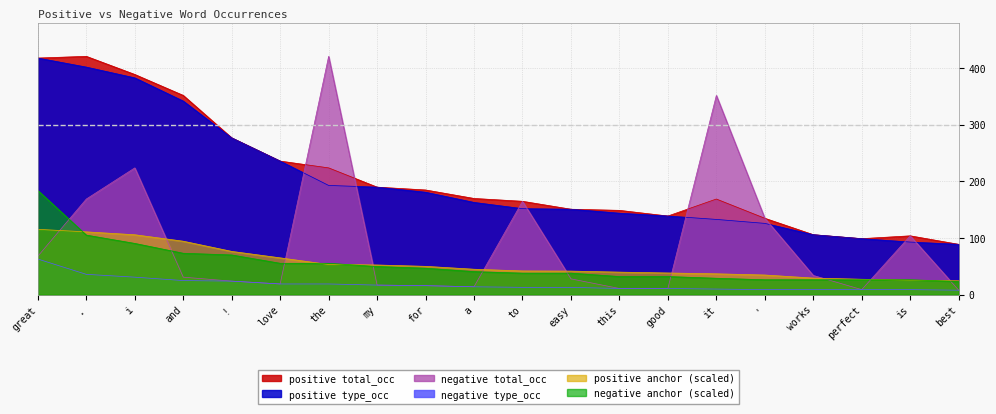

What are all the series names shown in the legend?

positive type_occ, positive total_occ, negative type_occ, negative total_occ, positive anchor, negative anchor